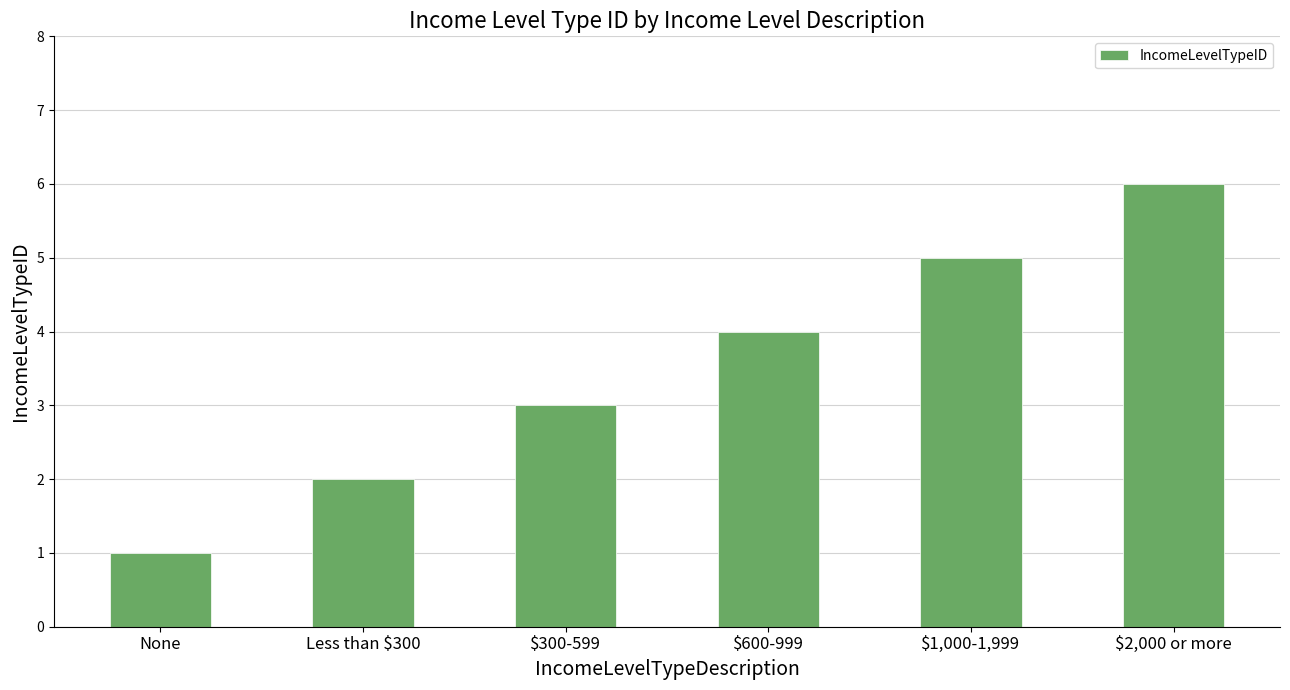

What position from the left is None?

1